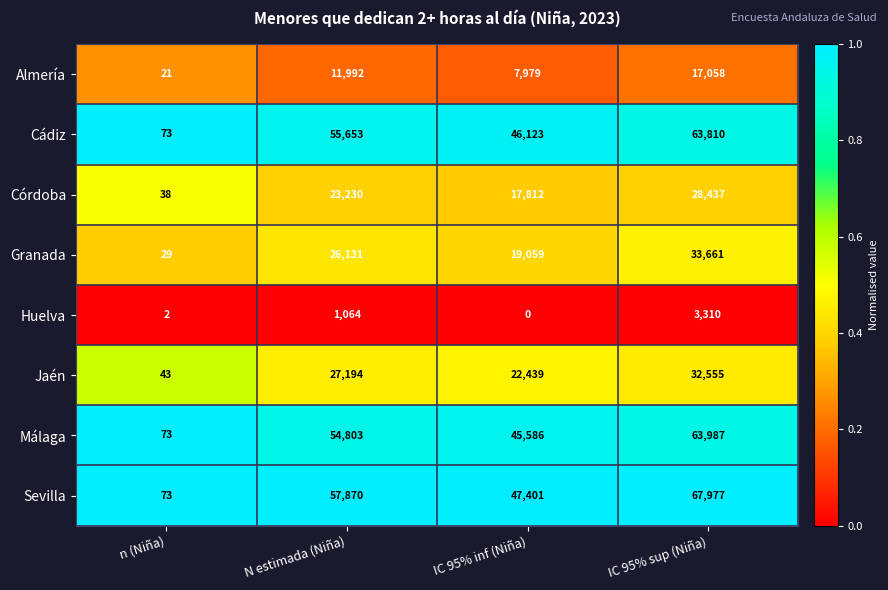

What is the average value of the Sevilla series?

43330